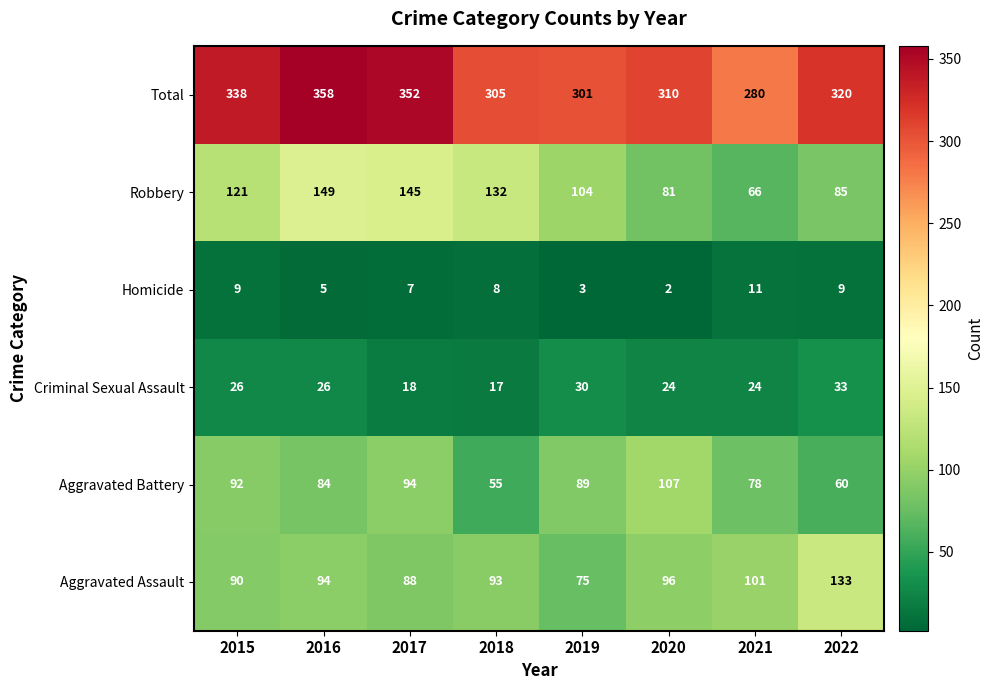

Rank the series at 2016 from lowest to highest value.

Homicide, Criminal Sexual Assault, Aggravated Battery, Aggravated Assault, Robbery, Total